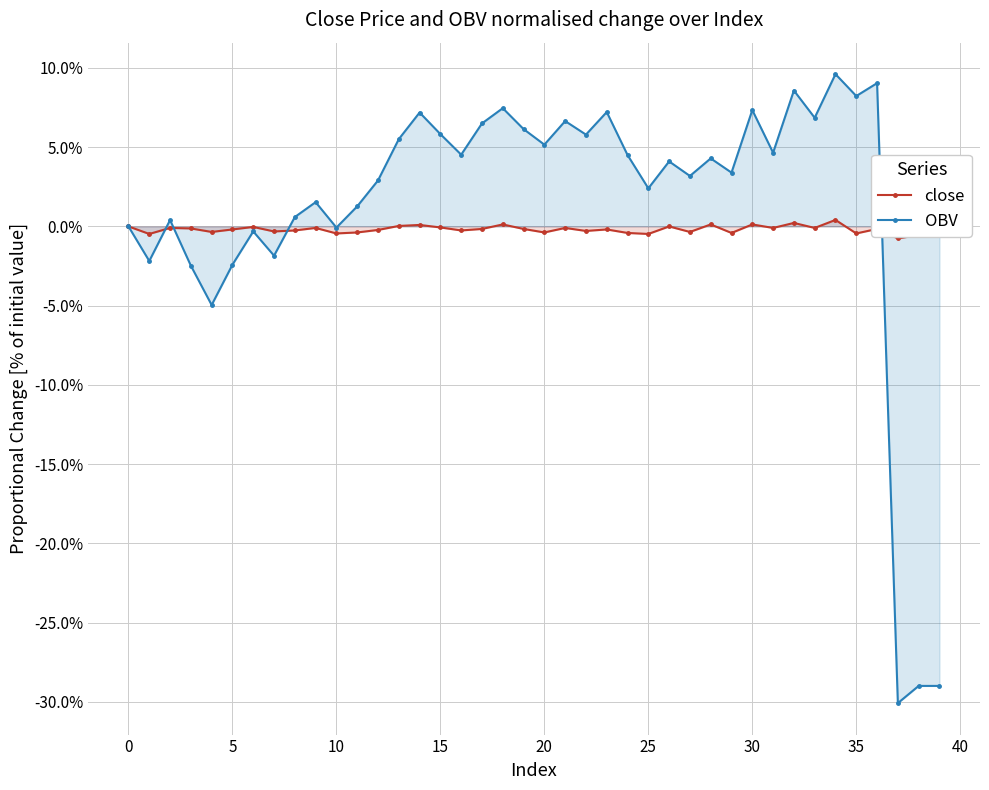

Is the value of OBV at 5 greater than the value of close at 12?

Yes